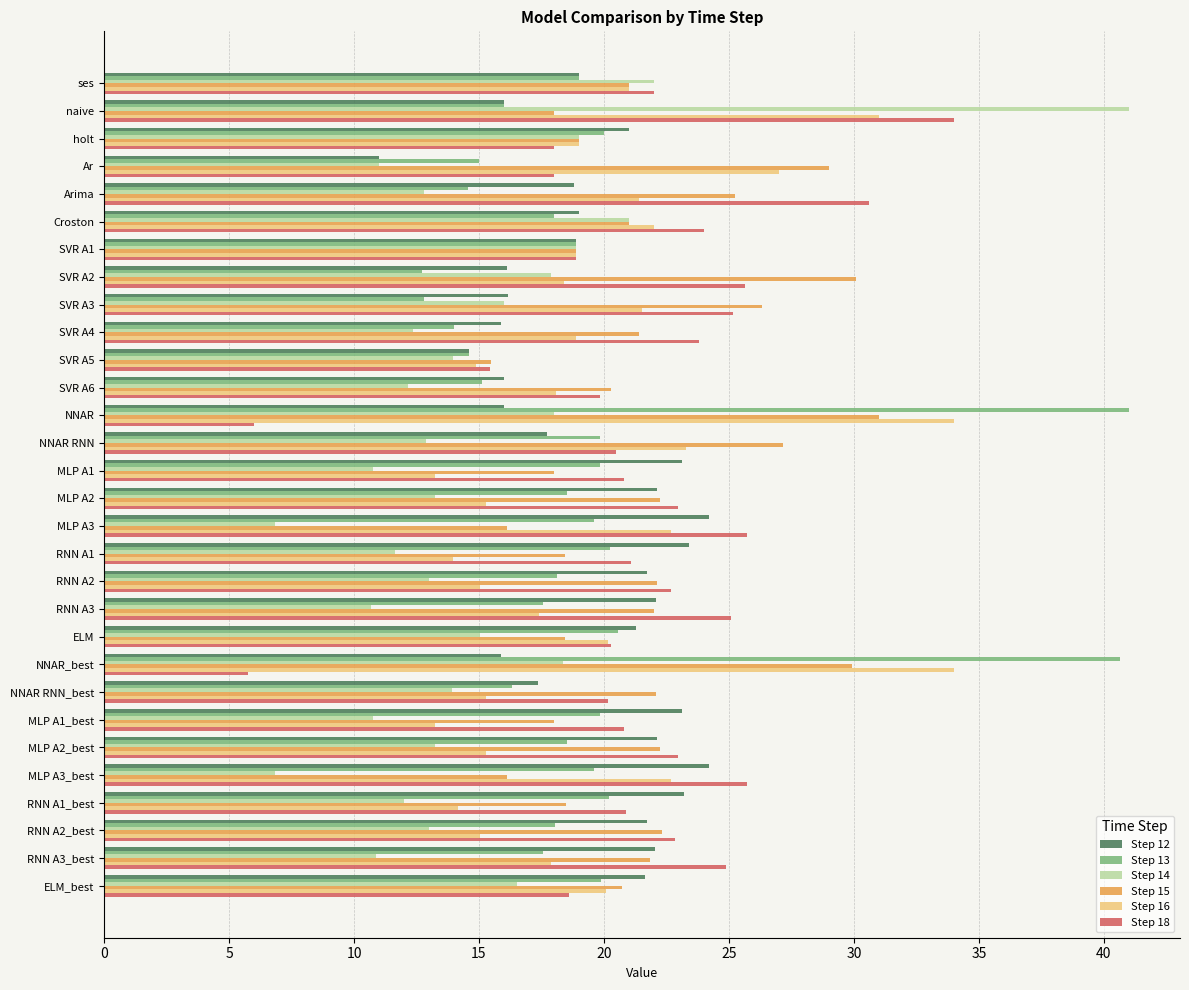

The value of Step 16 at Arima is 21.4. True or false?

True